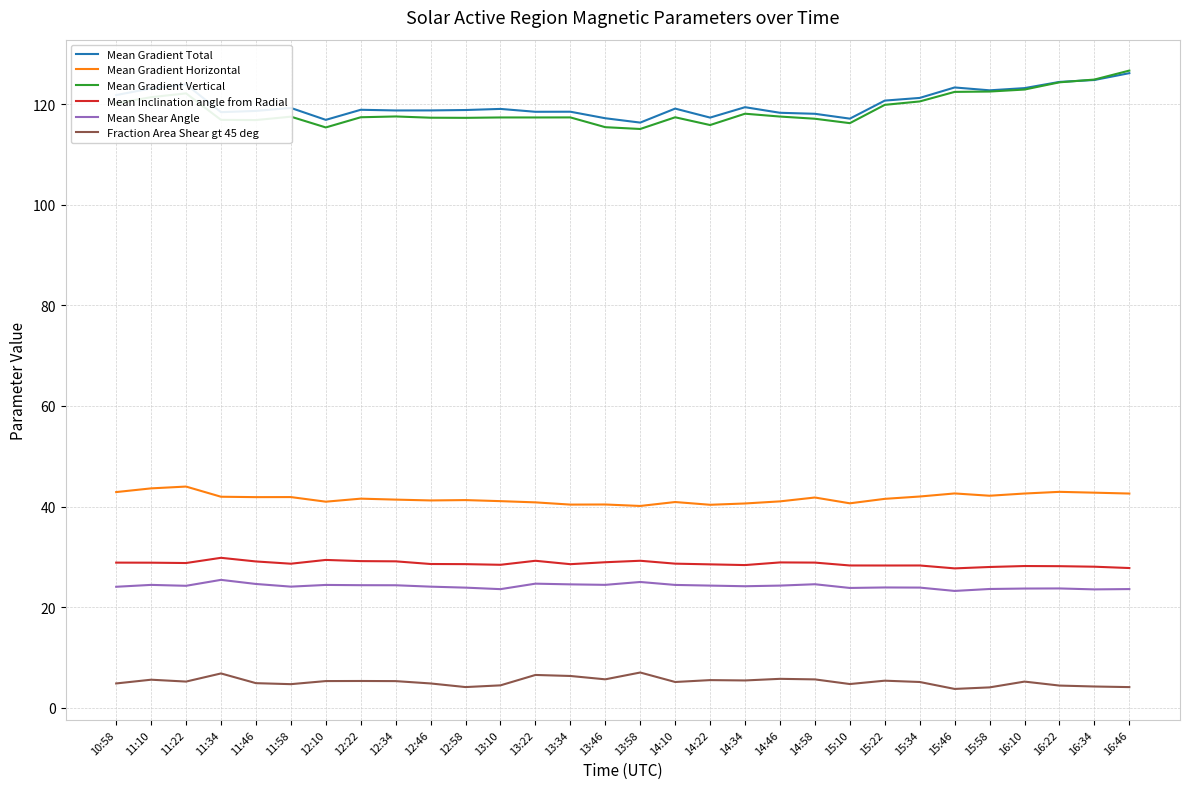

What position from the left is 15:58?

26